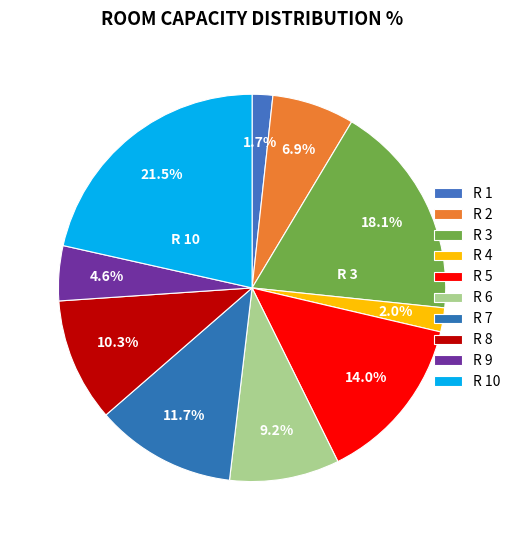

How many slices are in this pie chart?

10